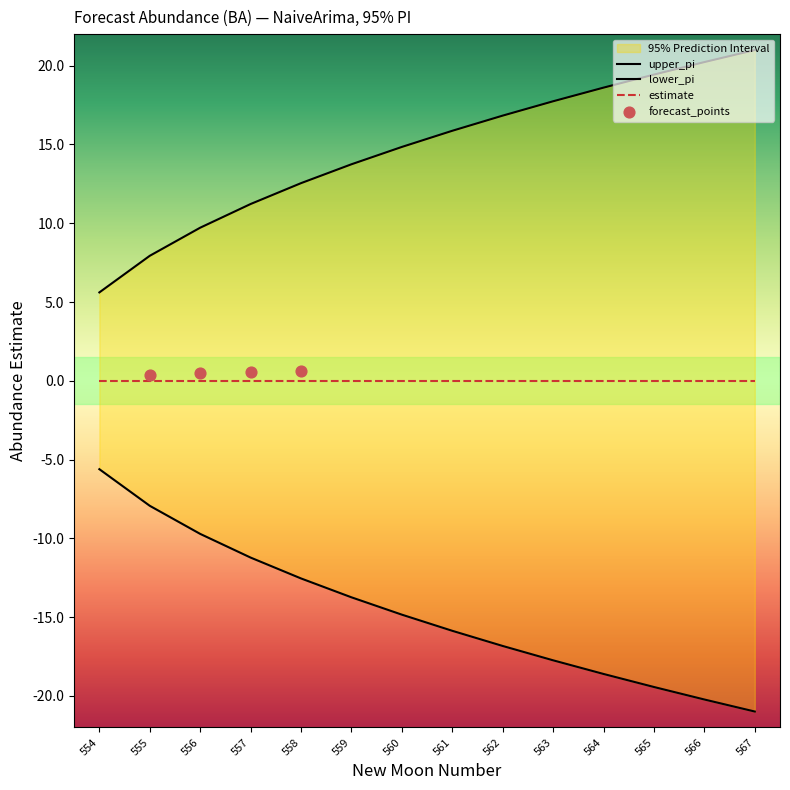

At how many categories does at least one series exceed 11?

11